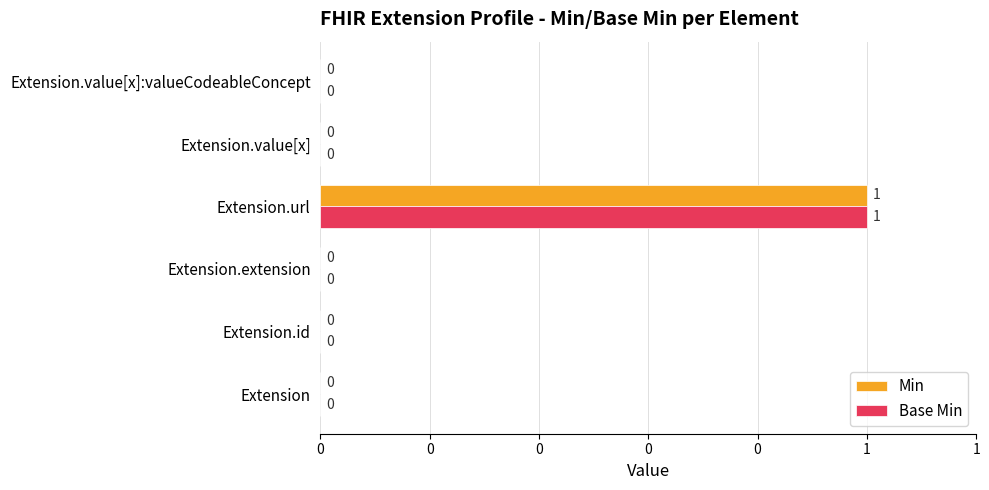

What are all the series names shown in the legend?

Min, Base Min